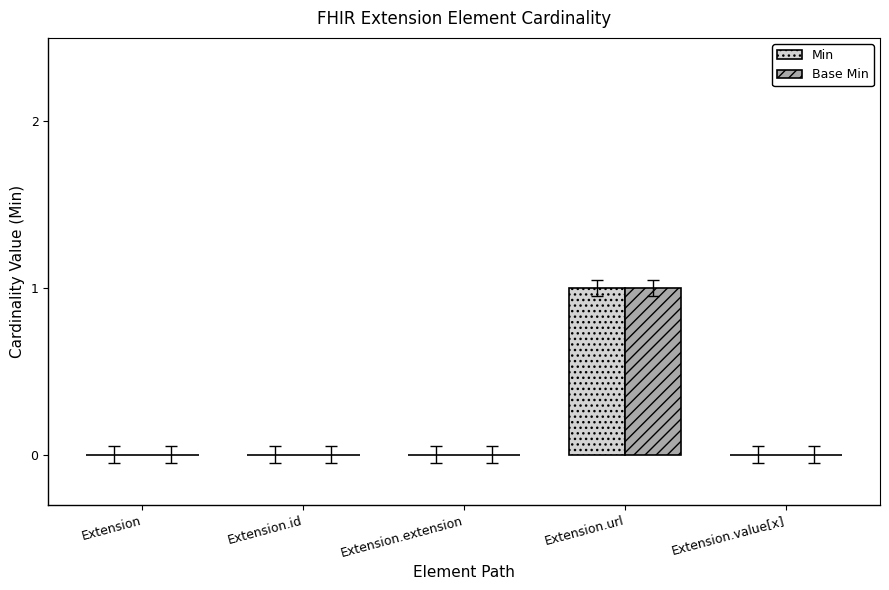

Reading left to right, extract all data points from this chart.

Min: 0	0	0	1	0
Base Min: 0	0	0	1	0